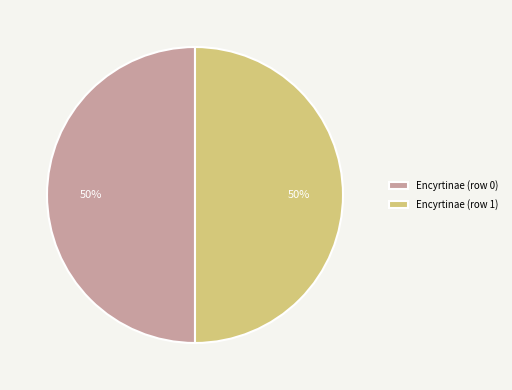

To the nearest percent, what is the difference between the Encyrtinae (row 0) and Encyrtinae (row 1) slice percentages?

0%